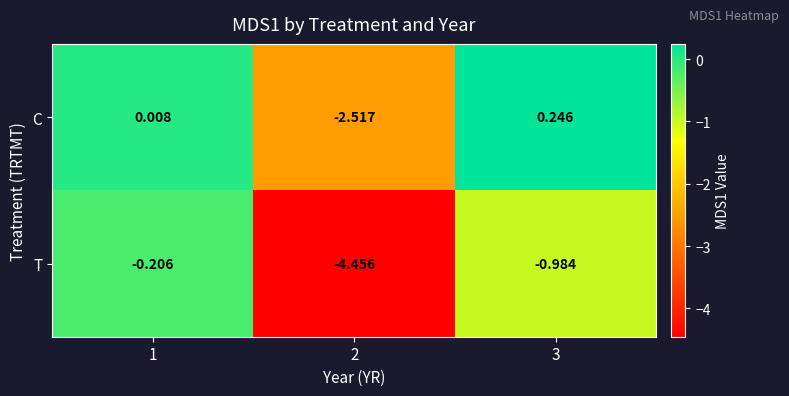

Rank the series by their average value, from lowest to highest.

T, C